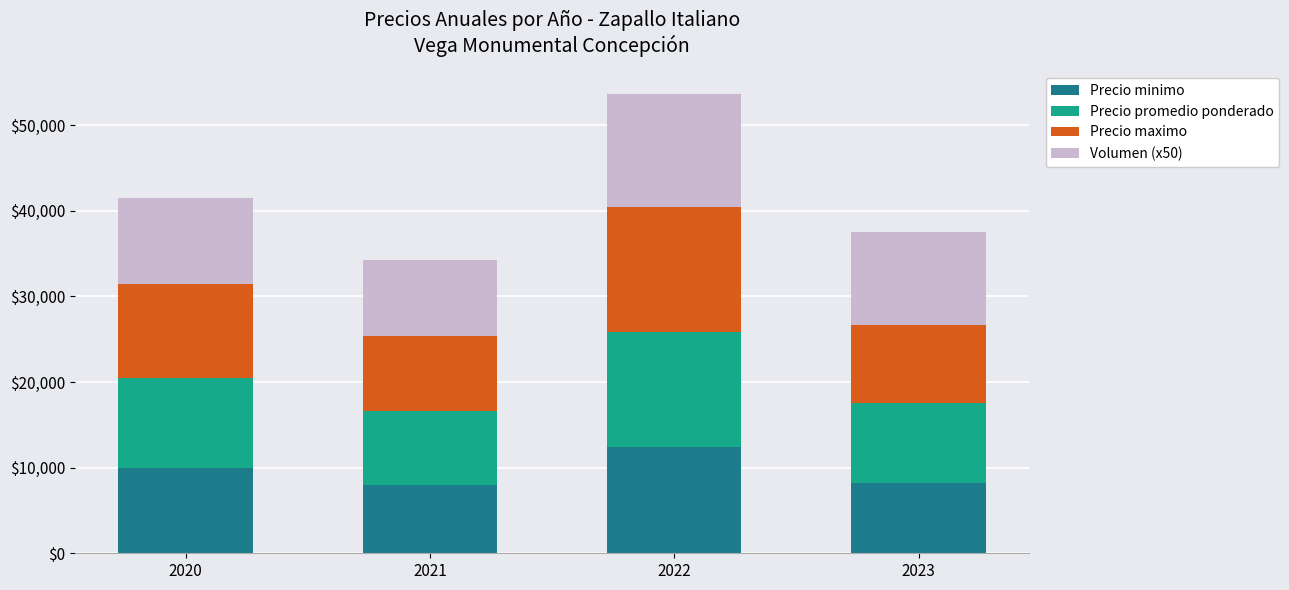

Are the bars horizontal?

No